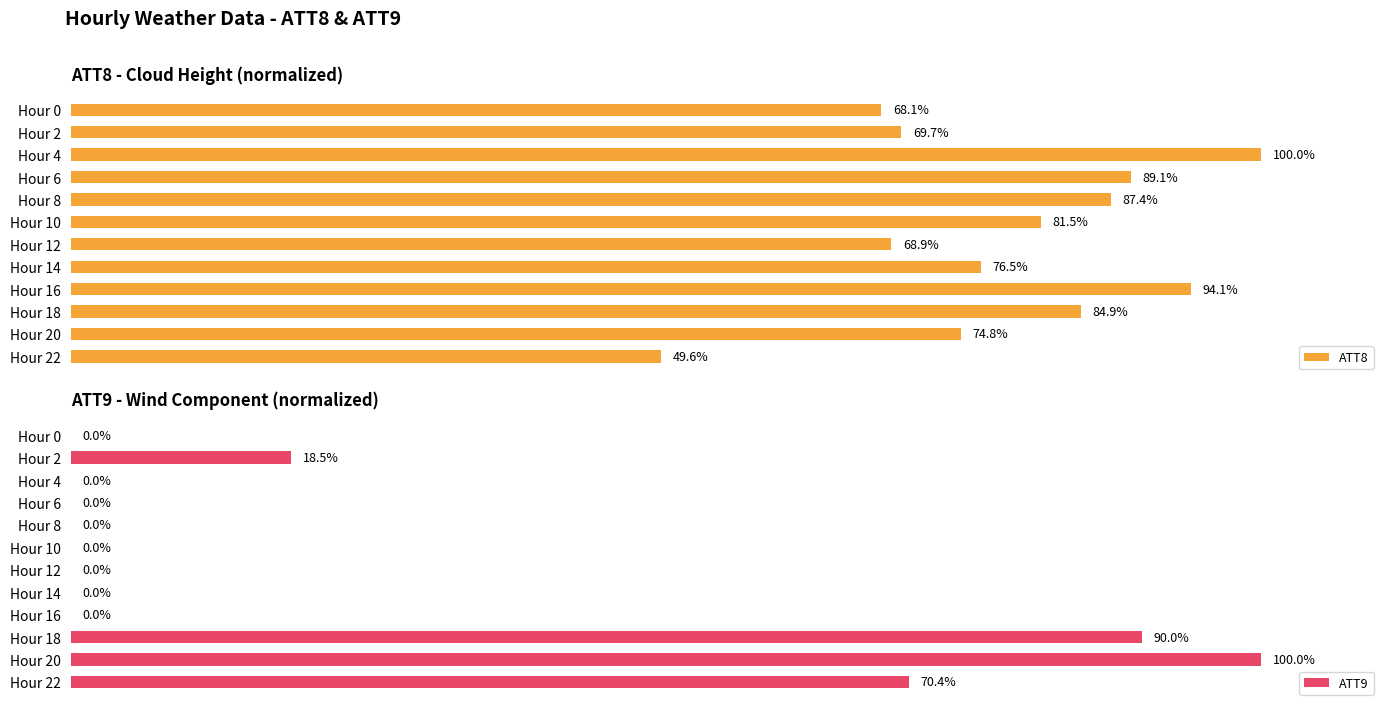

Which category has the highest value in the ATT9 series?

Hour 20